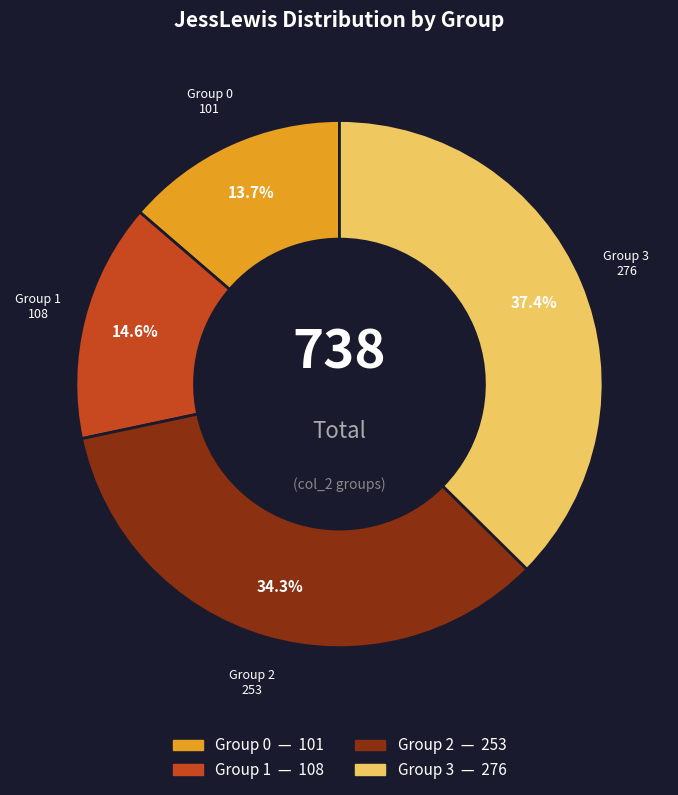

What portion of the pie excludes Group 3?

62.6%